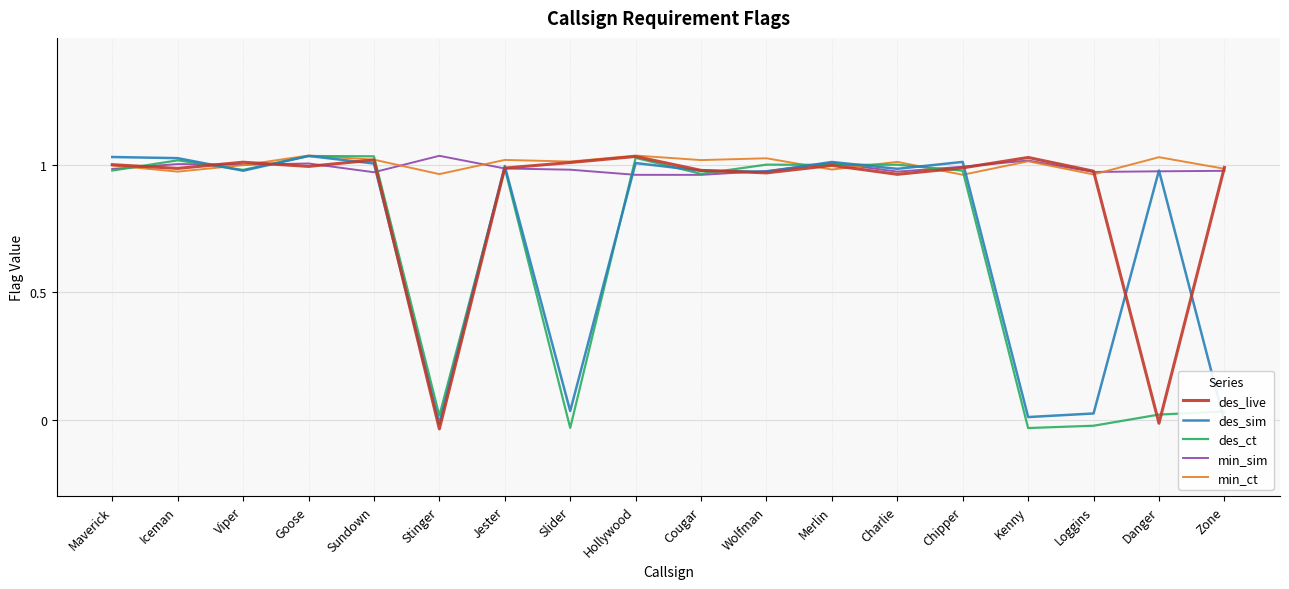

How many values in the des_sim series are below 0?

2